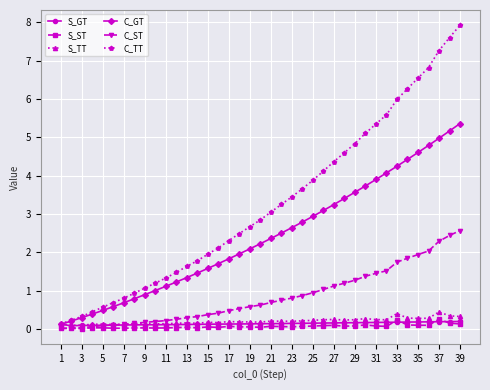

What is the maximum value shown in the chart?

7.9